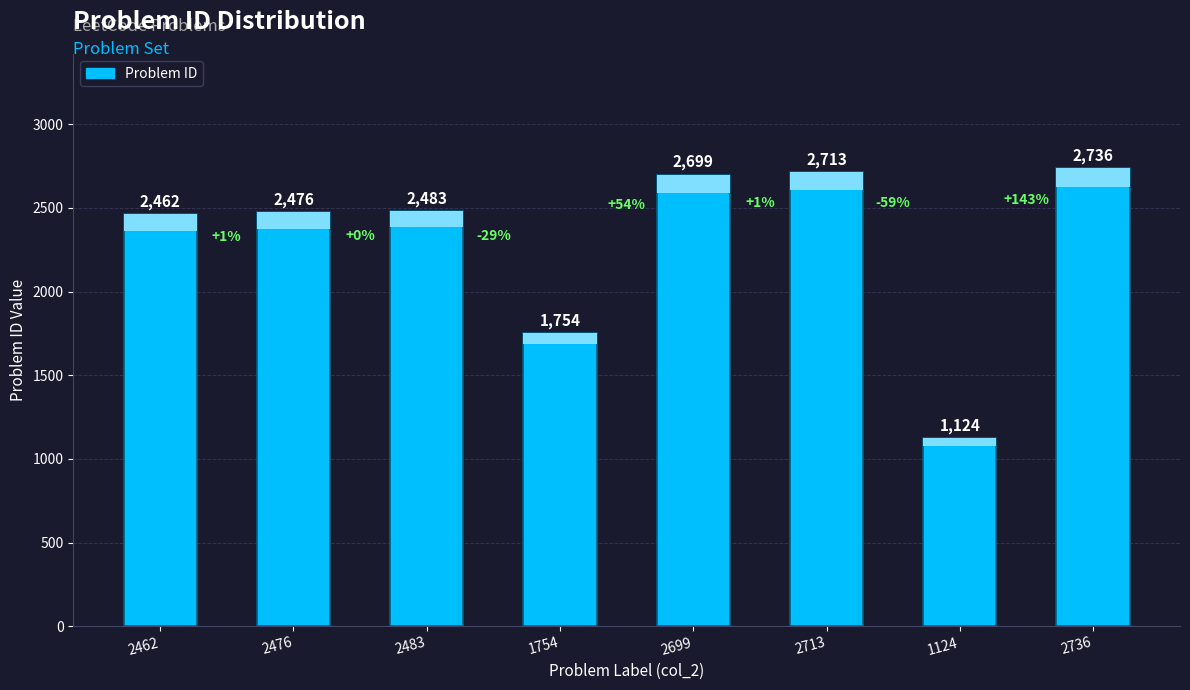

The value at 2462 is 4117. True or false?

False